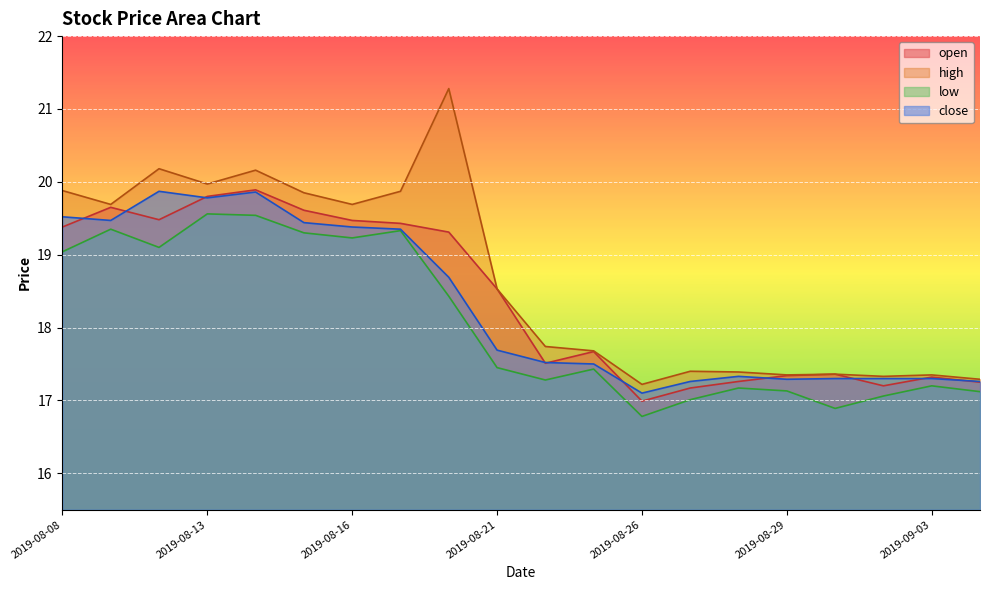

What is the total value across all series at 2019-08-14?

79.5